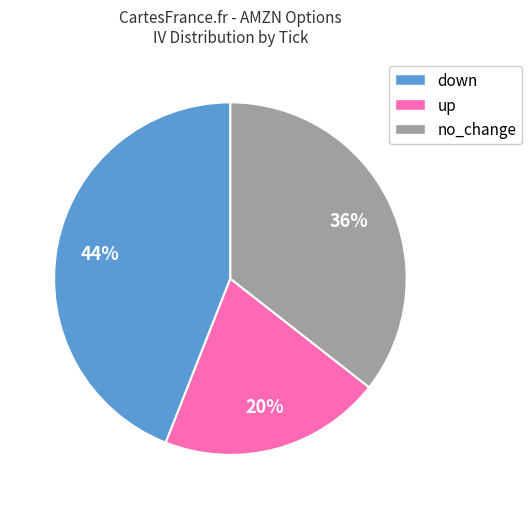

Which category has the smallest portion of the pie?

up